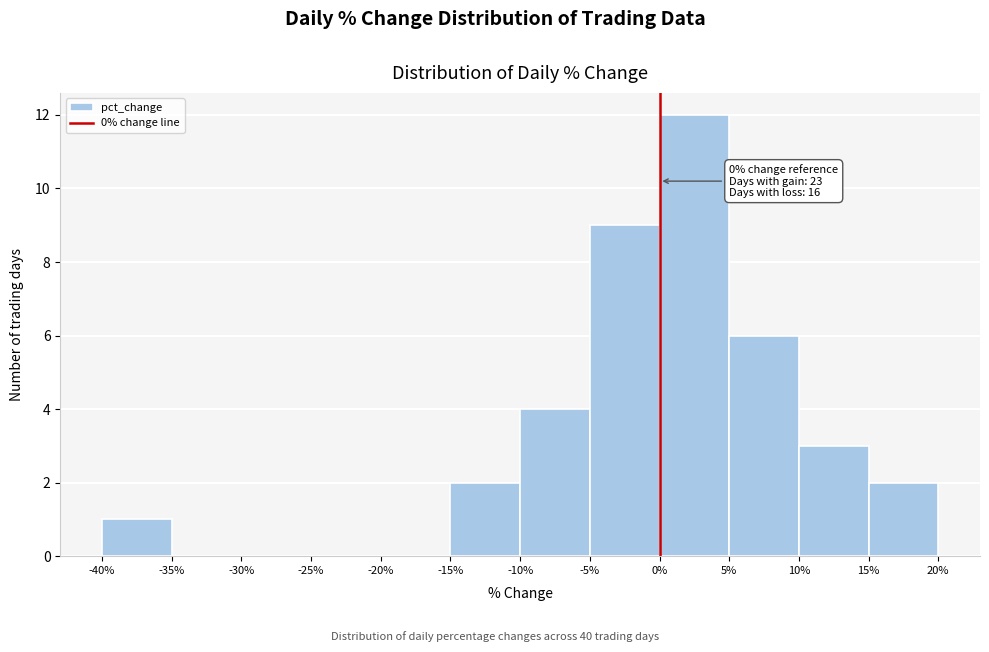

Which range on the x-axis has the tallest bar?

0% to 5%